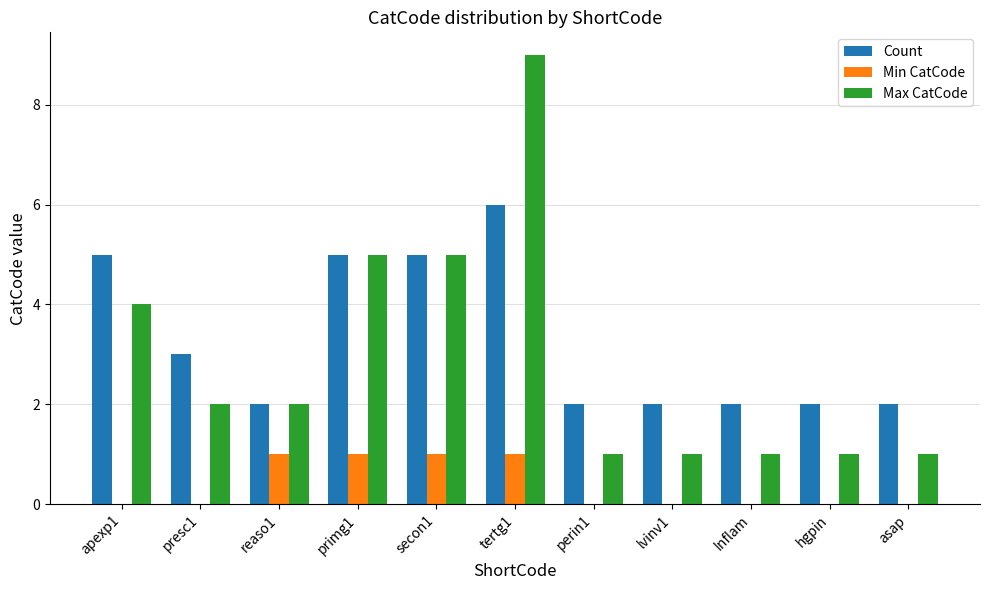

Is it true that Min CatCode equals 0 at presc1?

True